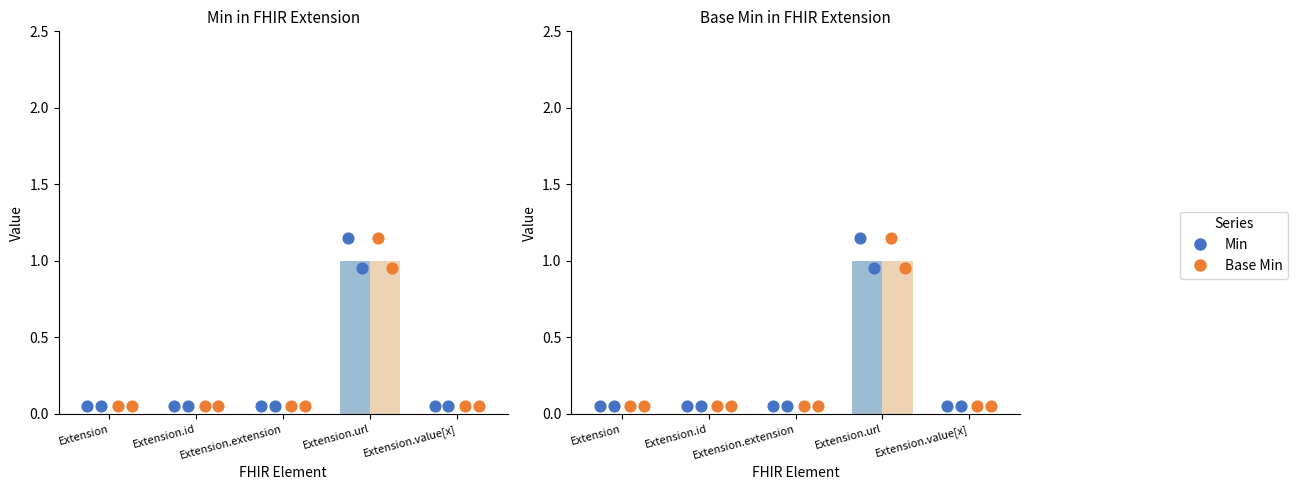

Which series contains the highest Y value?

Min